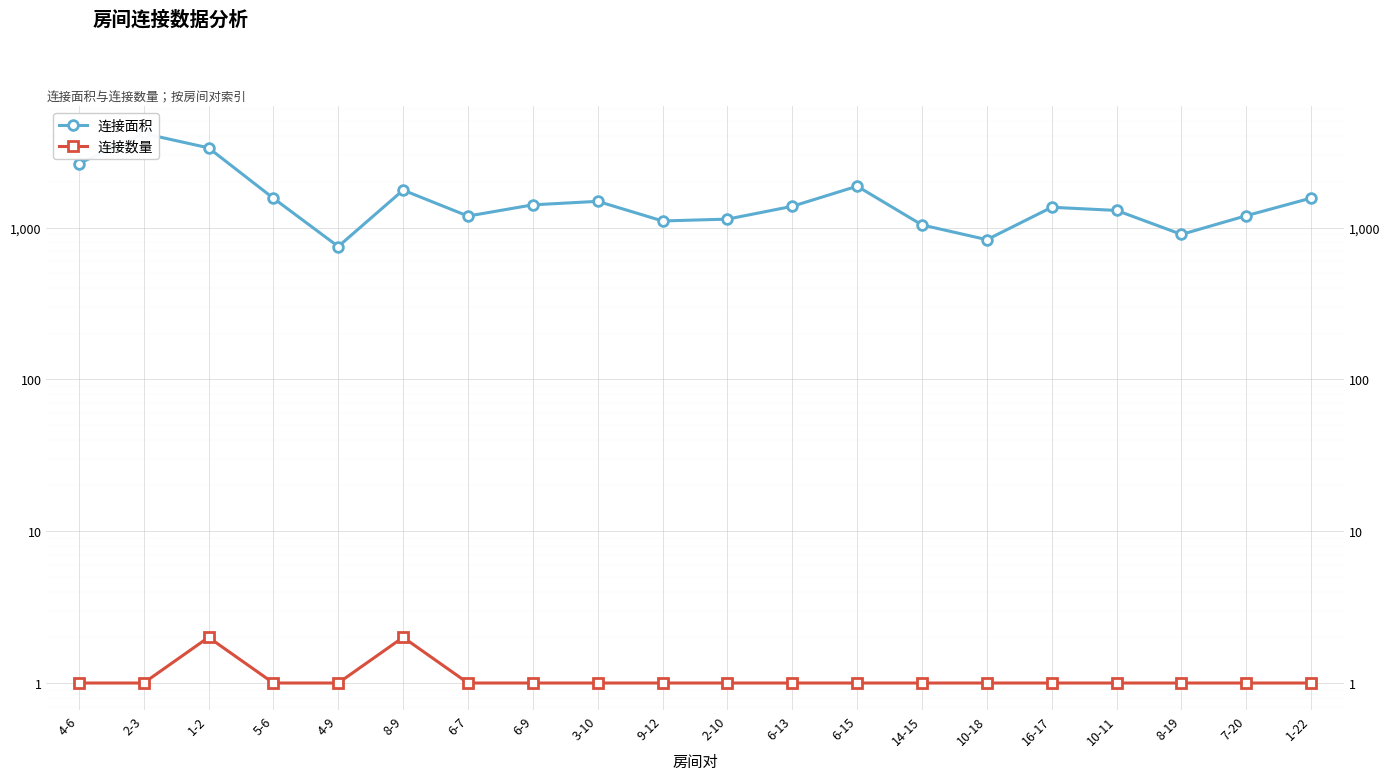

True or false: 连接面积 and 连接数量 intersect in this chart.

False